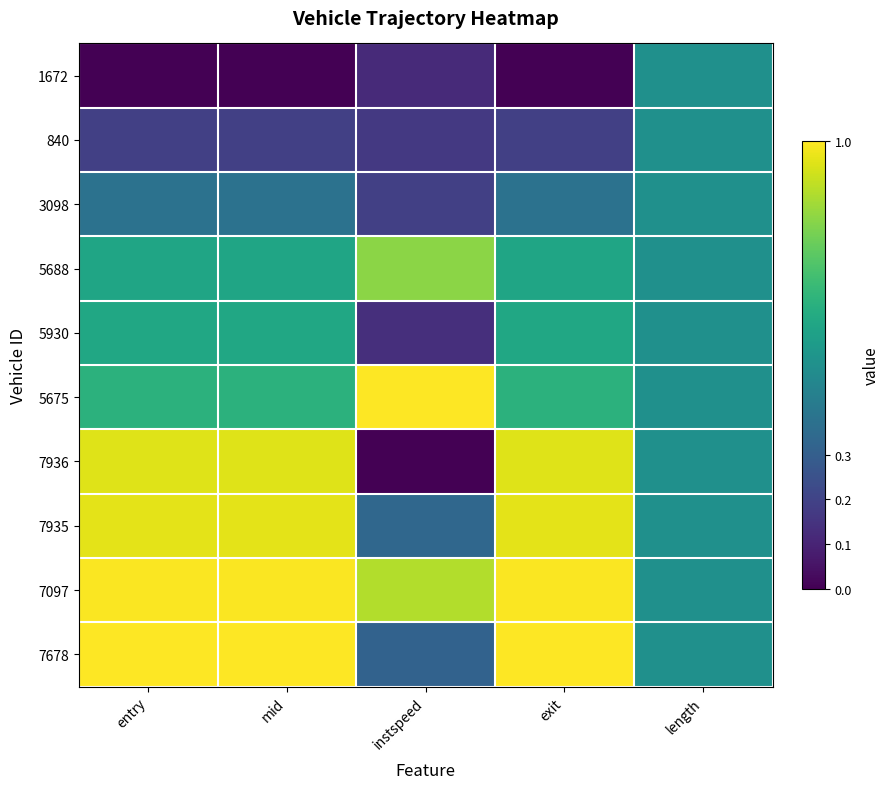

Count the number of data series in this chart.

10